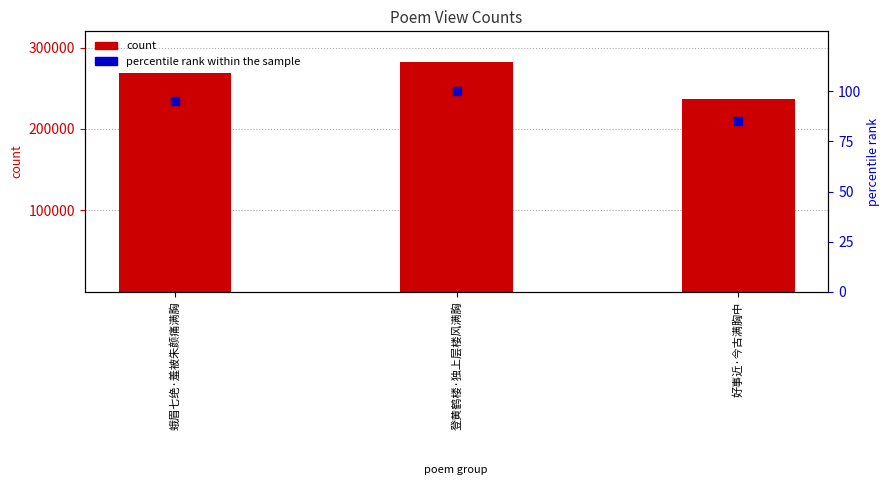

At how many categories does at least one series exceed 65004?

3